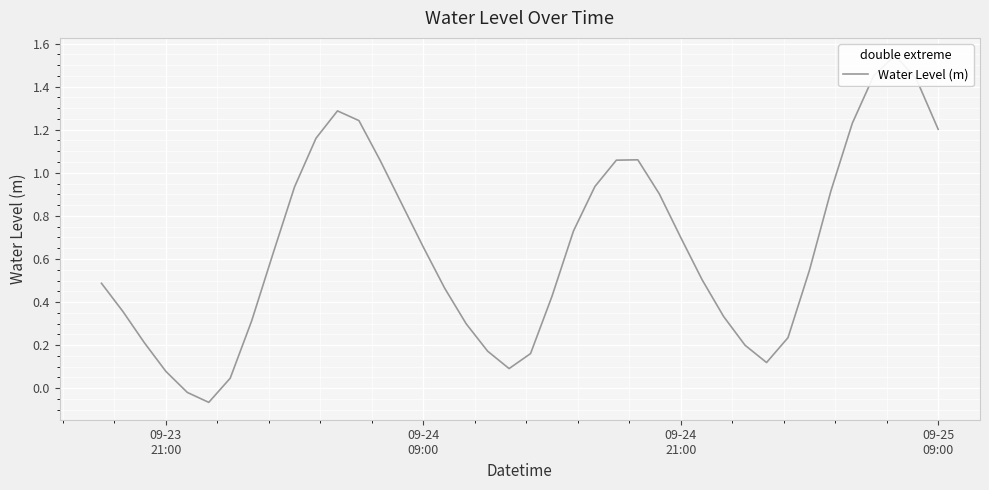

Is this an area chart (filled region under the line)?

No